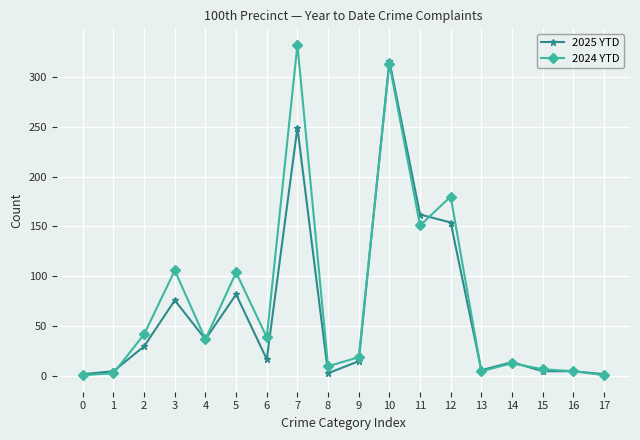

True or false: 2024 YTD has more than 0 points higher than both neighbors.

True